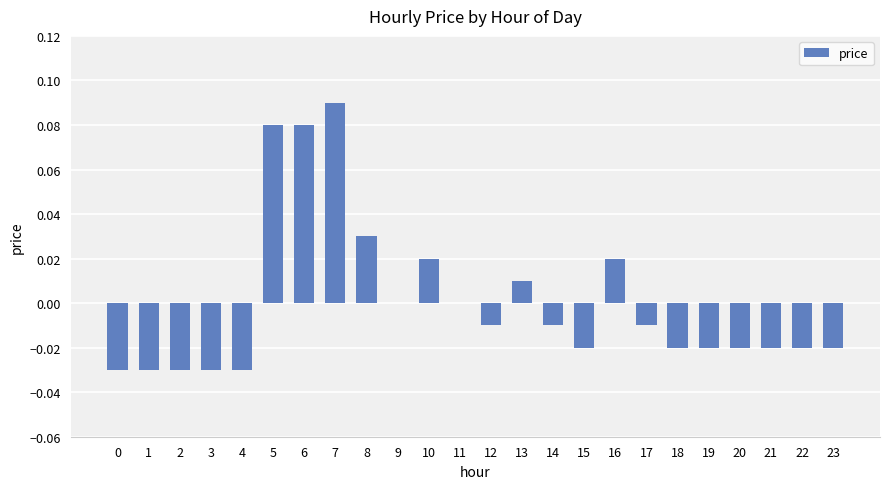

Count the number of categories in the chart.

24